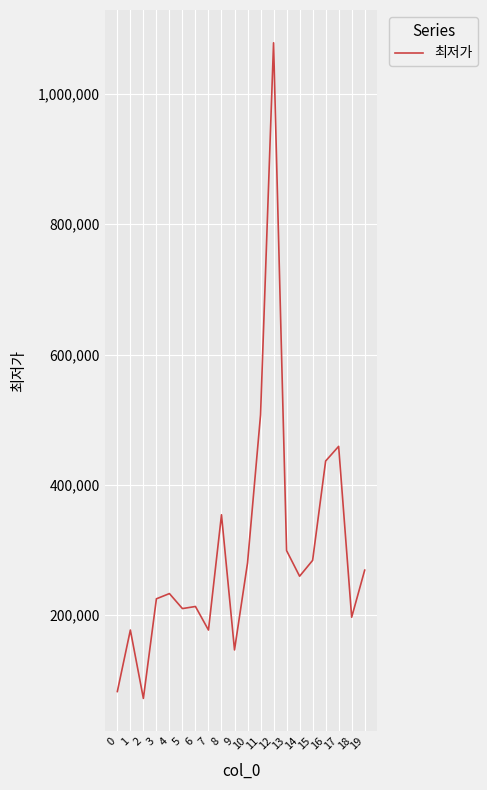

Is it true that the value at 0 is 82660?

True